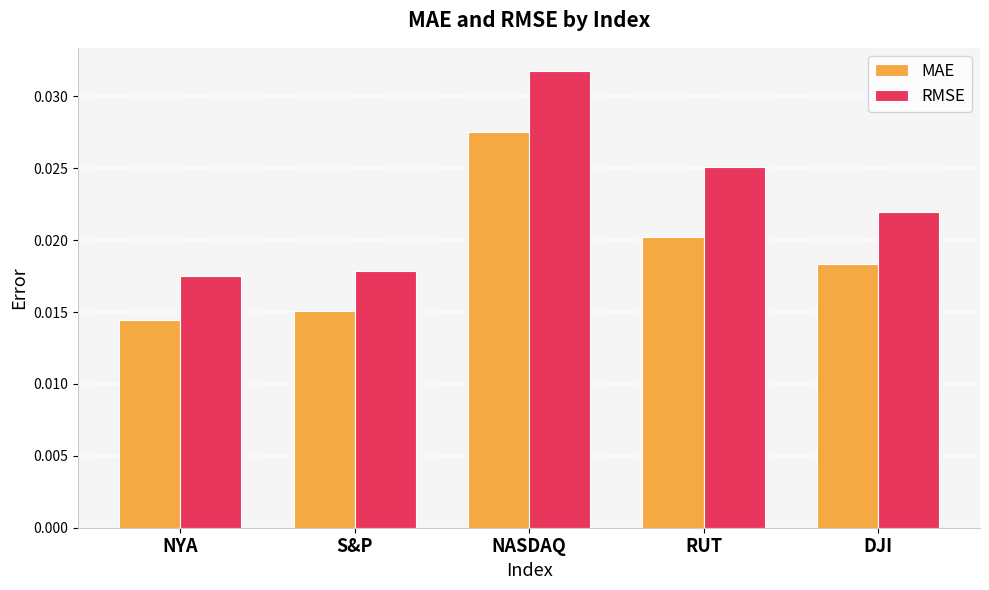

Which series has the widest spread of values?

RMSE